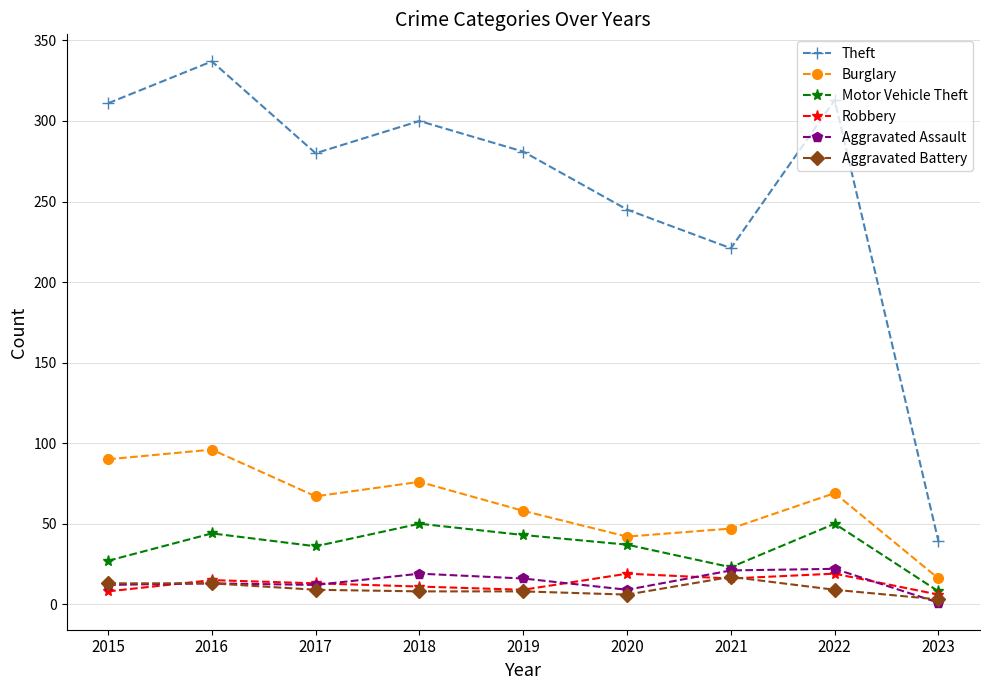

What is the minimum value shown in the chart?

1